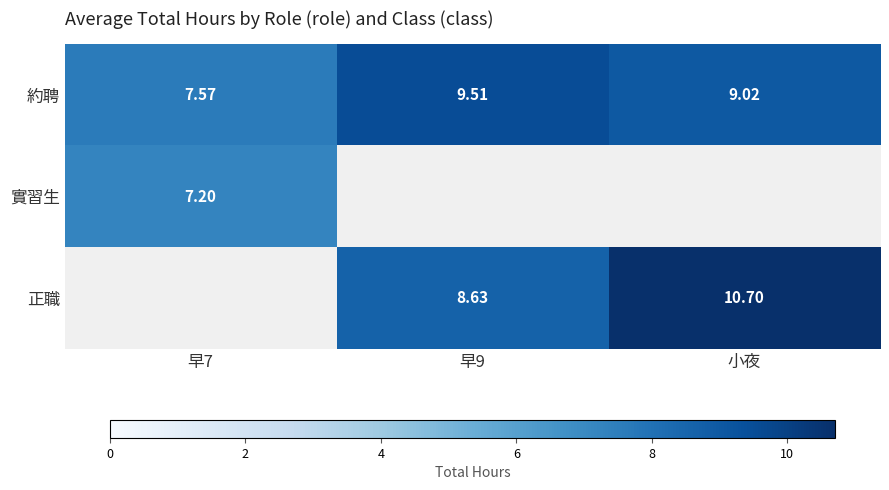

Is it true that 約聘 equals 7.6 at 早7?

True